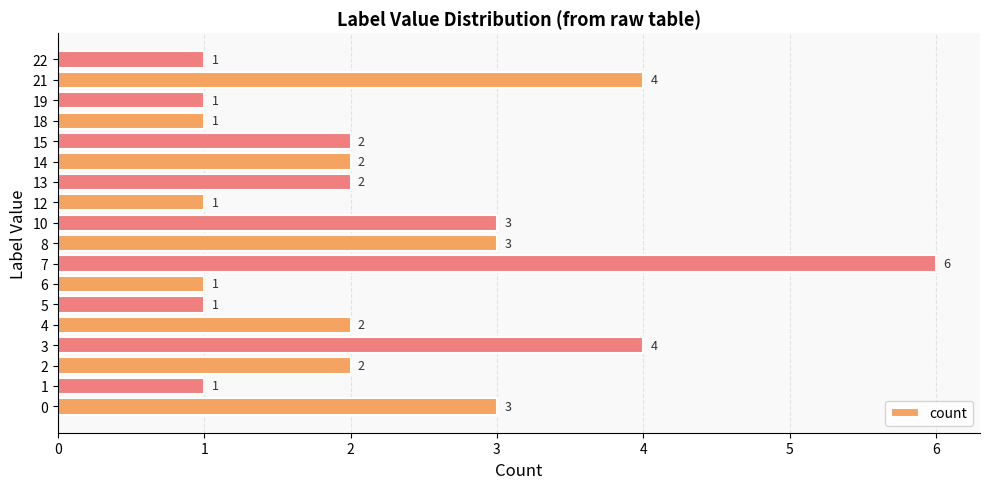

What is the sum of all values?

40